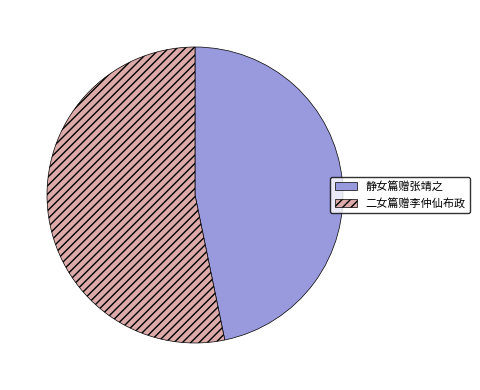

What is the smallest slice in the pie chart?

静女篇赠张靖之